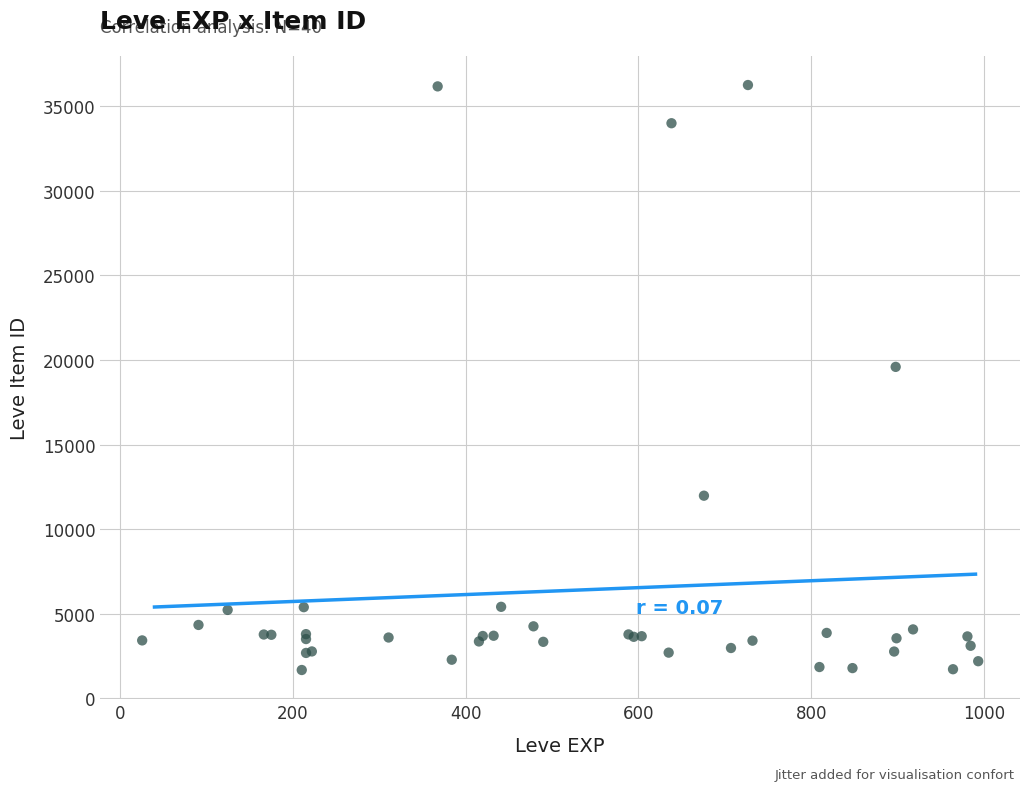

What Y value in the scatter plot is closest to 18967?

19596.1